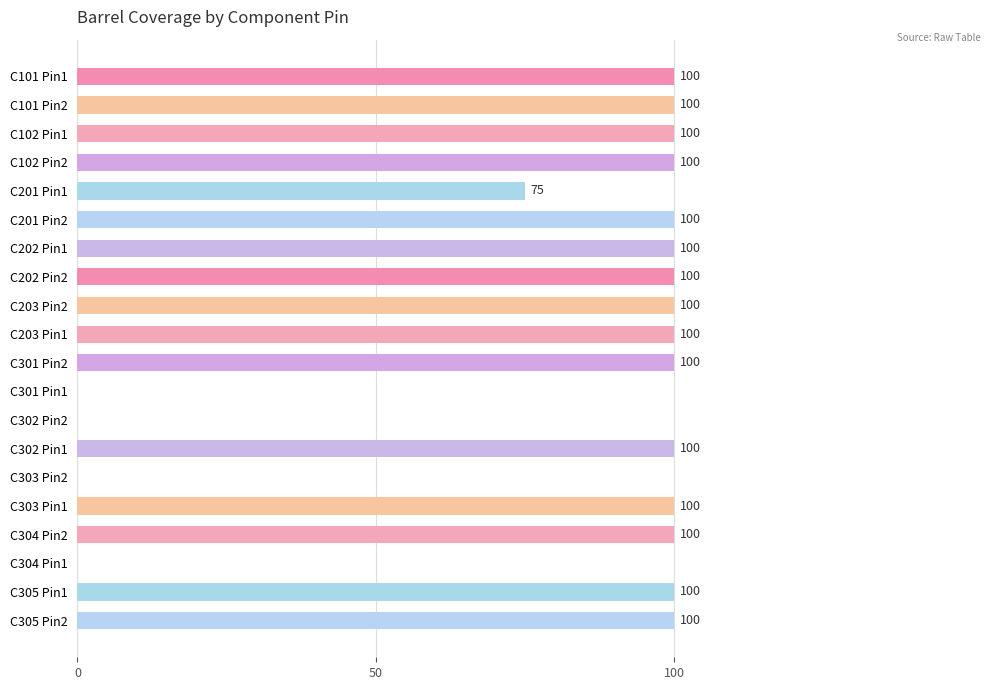

Approximately how many times larger is the value at C201 Pin2 compared to C301 Pin2?

1.0